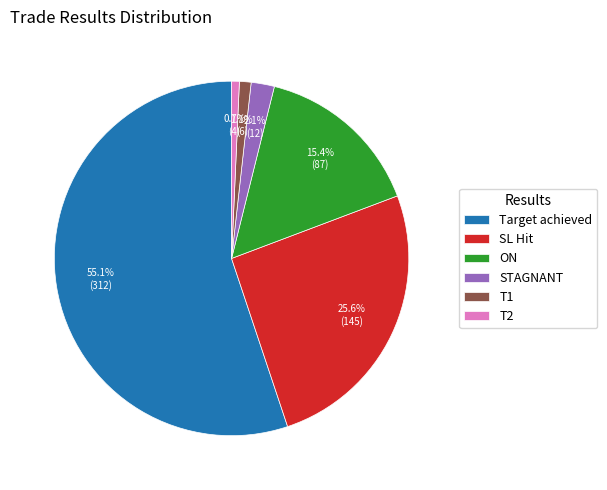

To the nearest percent, what percentage of the pie is T1?

1%